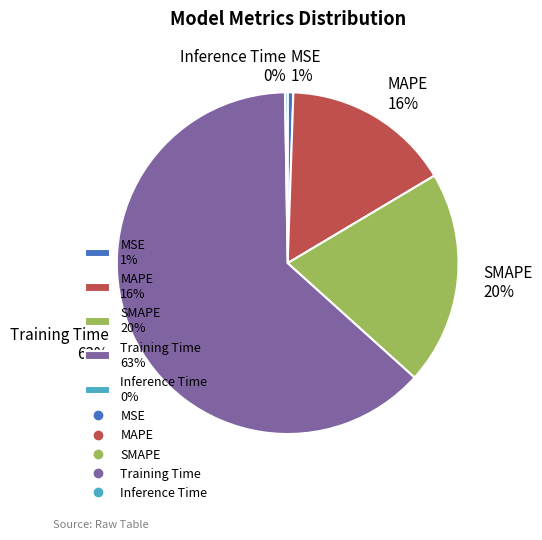

Between MSE 1% and SMAPE 20%, which is larger?

SMAPE 20%